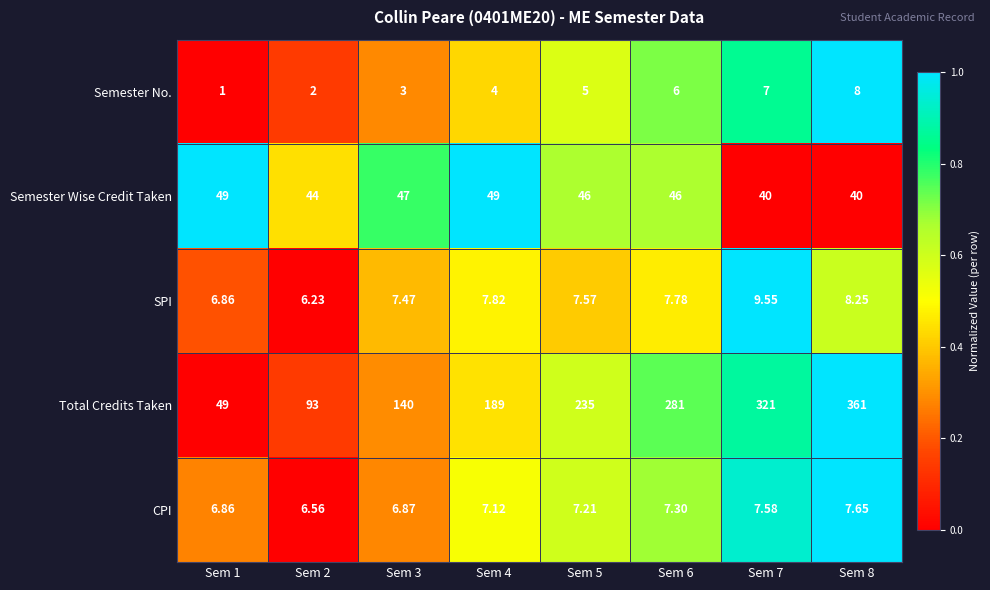

Is the value of Semester No. at Sem 2 greater than the value of SPI at Sem 6?

No